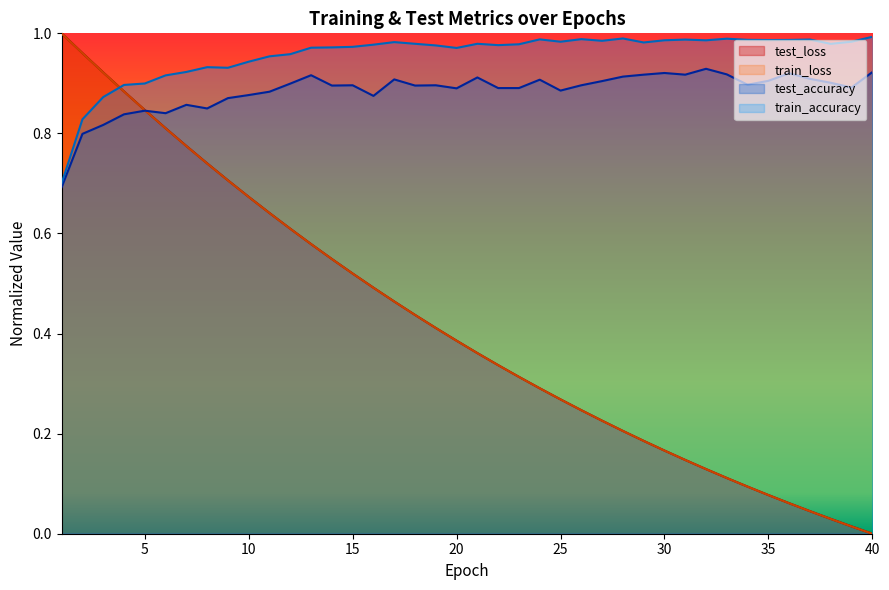

What is the value of the train_loss point at the 28th from the left?

0.2